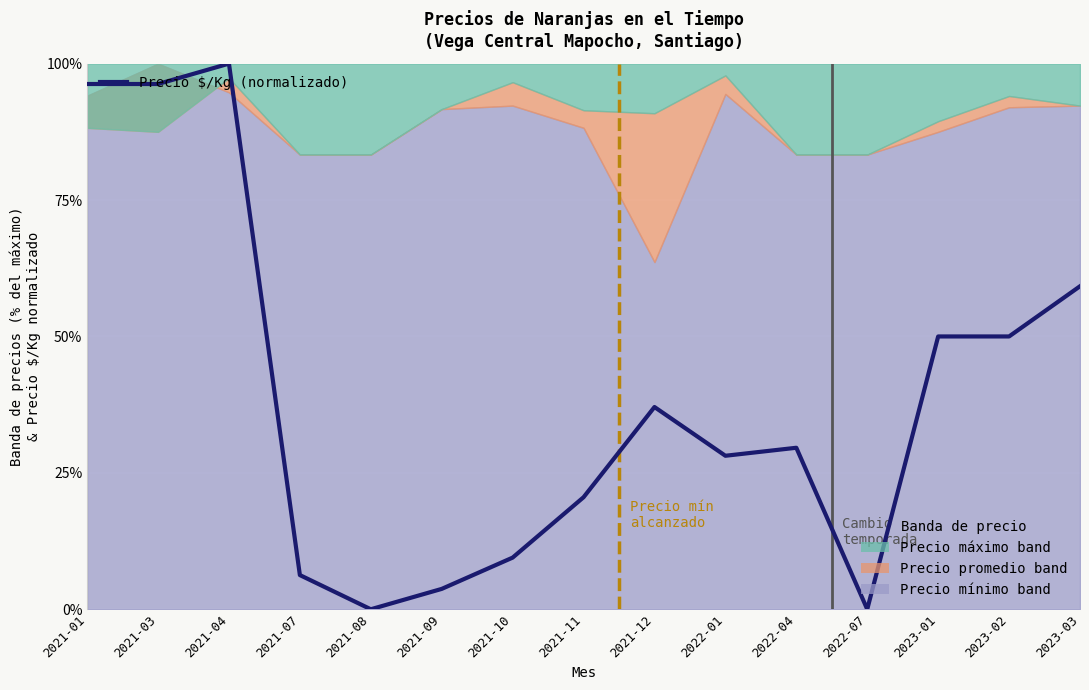

Is it true that the value at 2022-01 is 46.0?

False